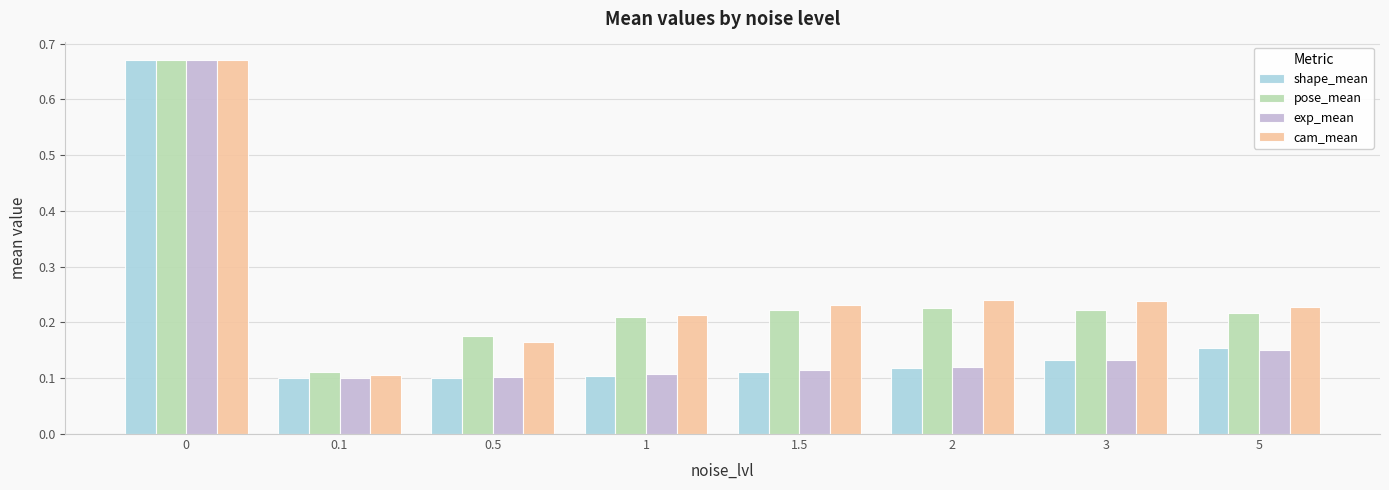

At how many categories does at least one series exceed 0?

8